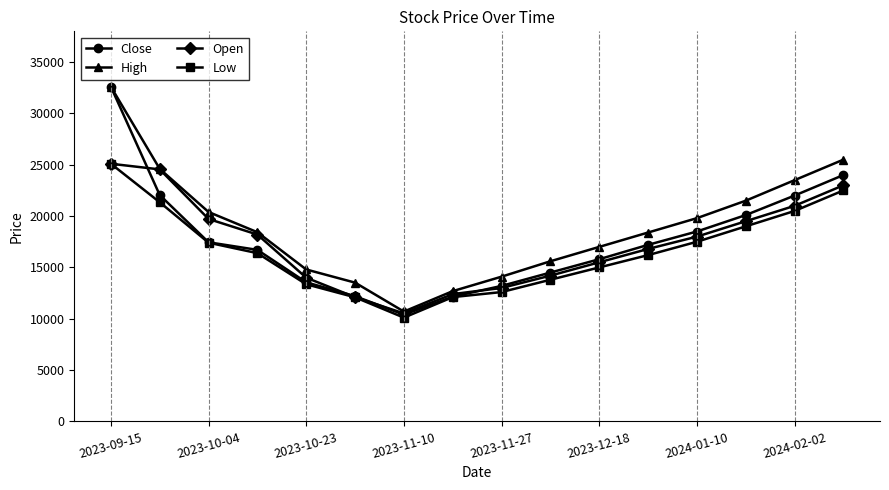

What is the lowest value of the Close series?

10400